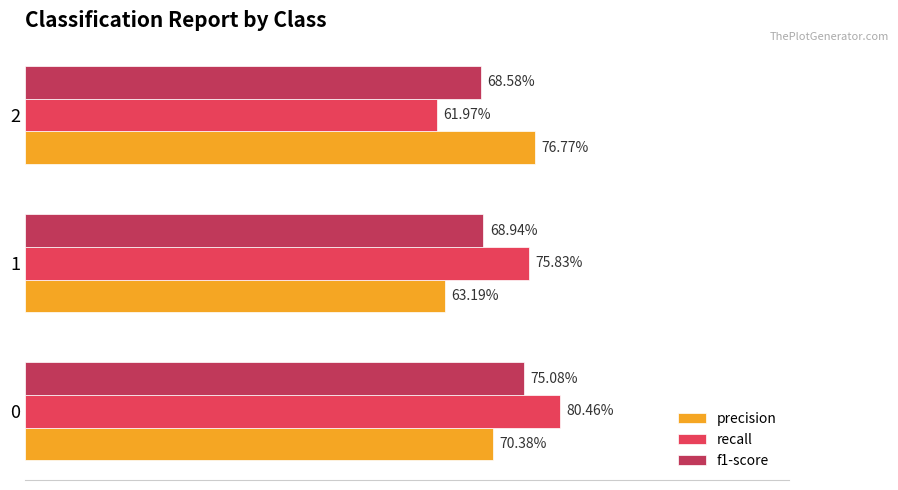

What are all the series names shown in the legend?

precision, recall, f1-score